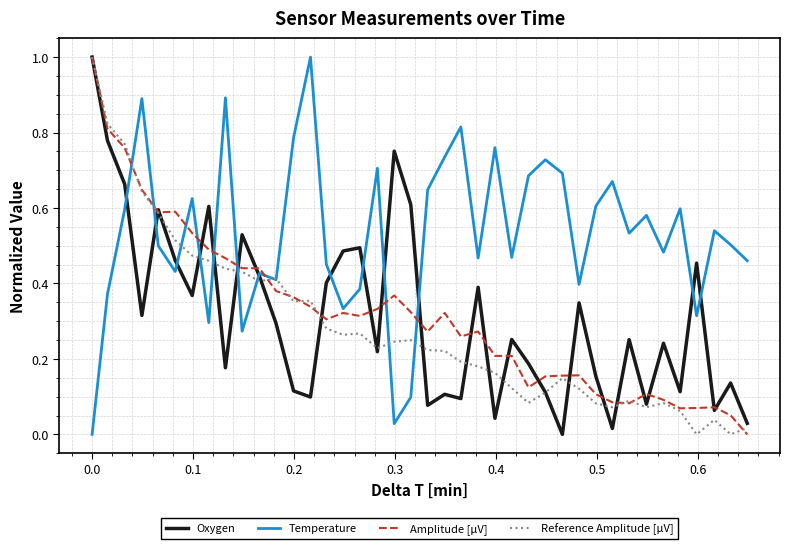

Is this an area chart (filled region under the line)?

No